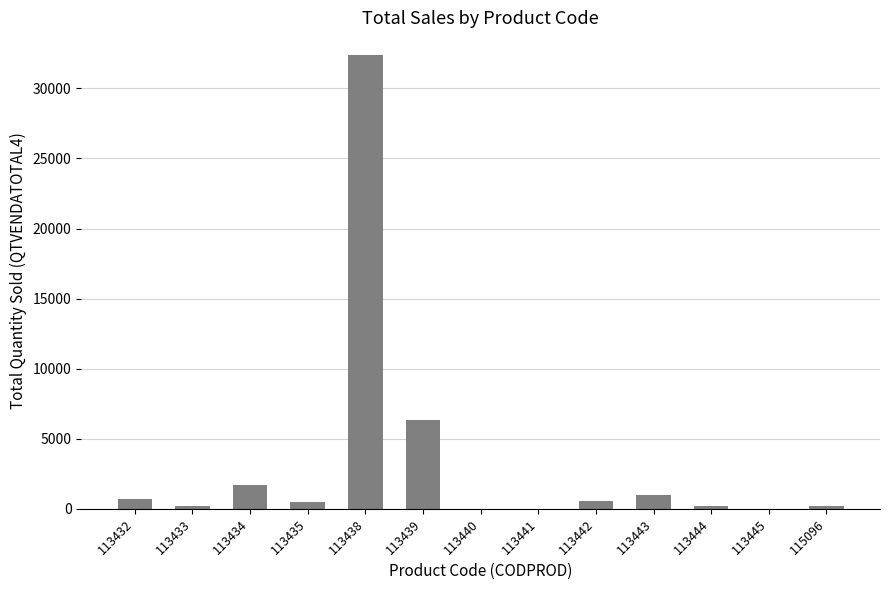

At which category does the chart reach its peak across all series?

113438